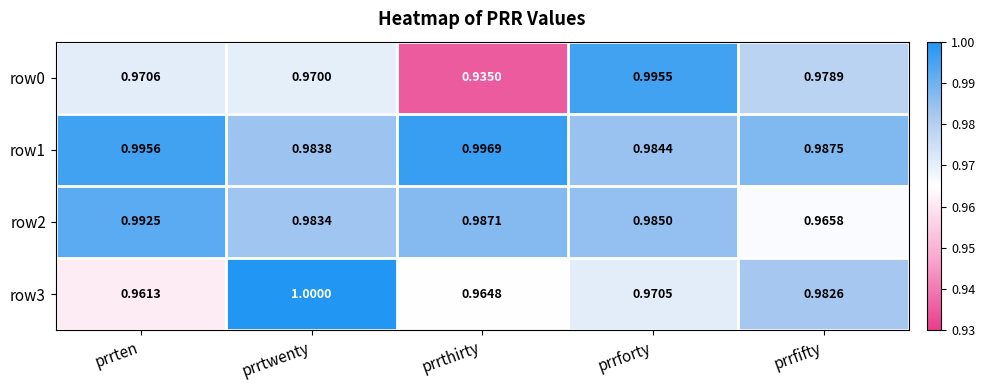

How many data points does each series have?

5